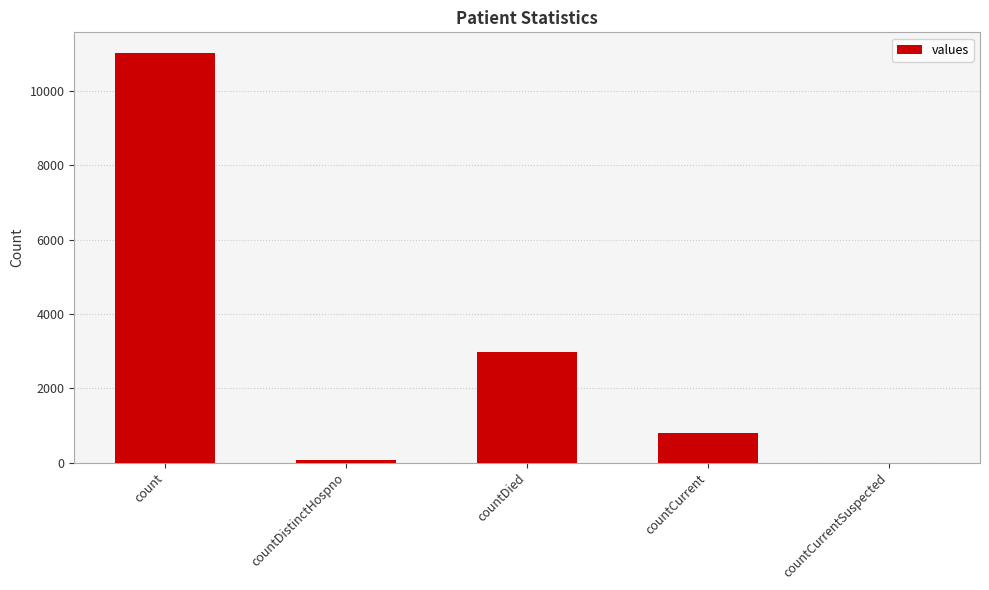

The value at countCurrent is 798. True or false?

True